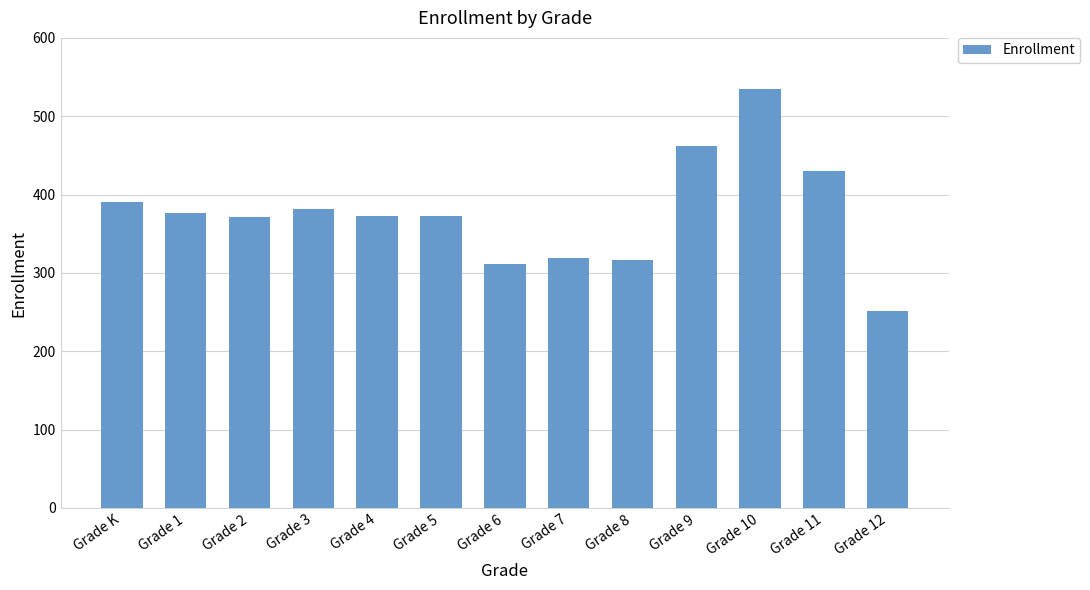

At which category does the chart reach its minimum across all series?

Grade 12